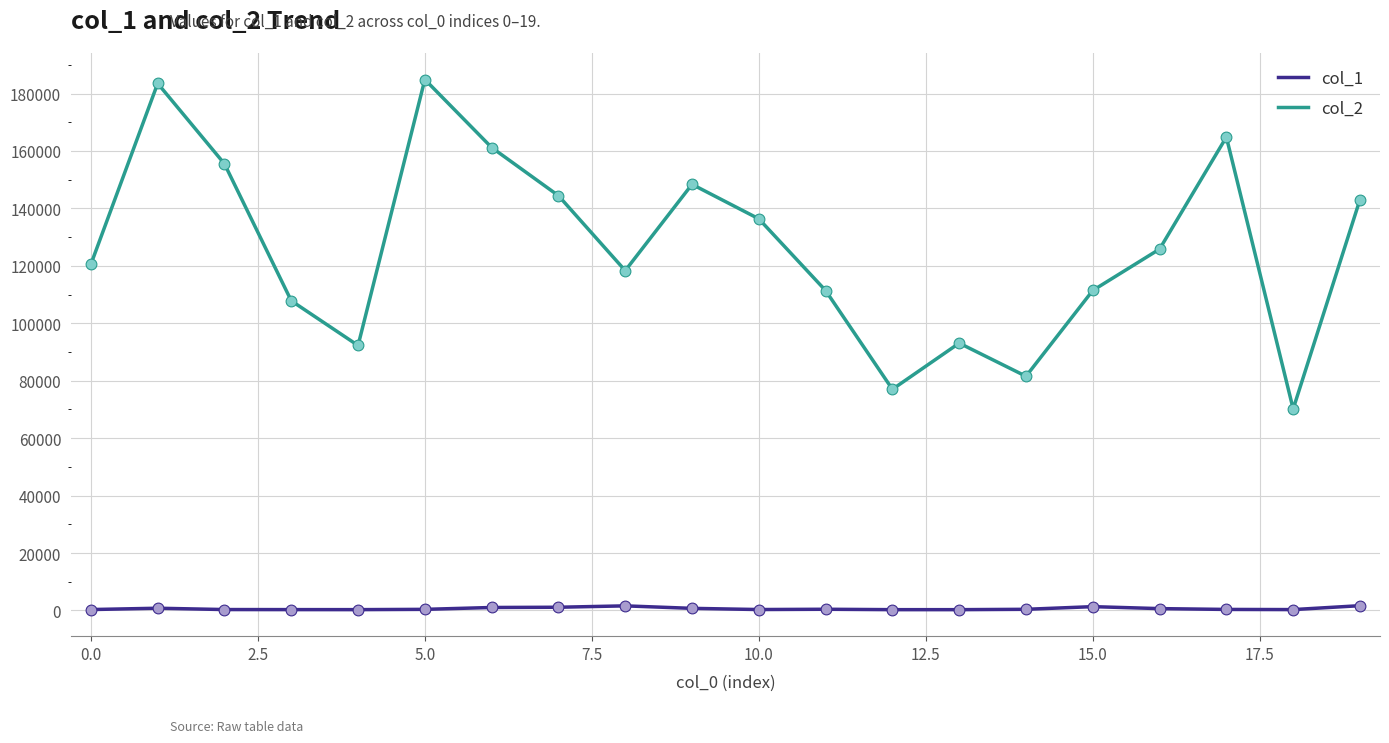

Which series has the largest total across all categories?

col_2